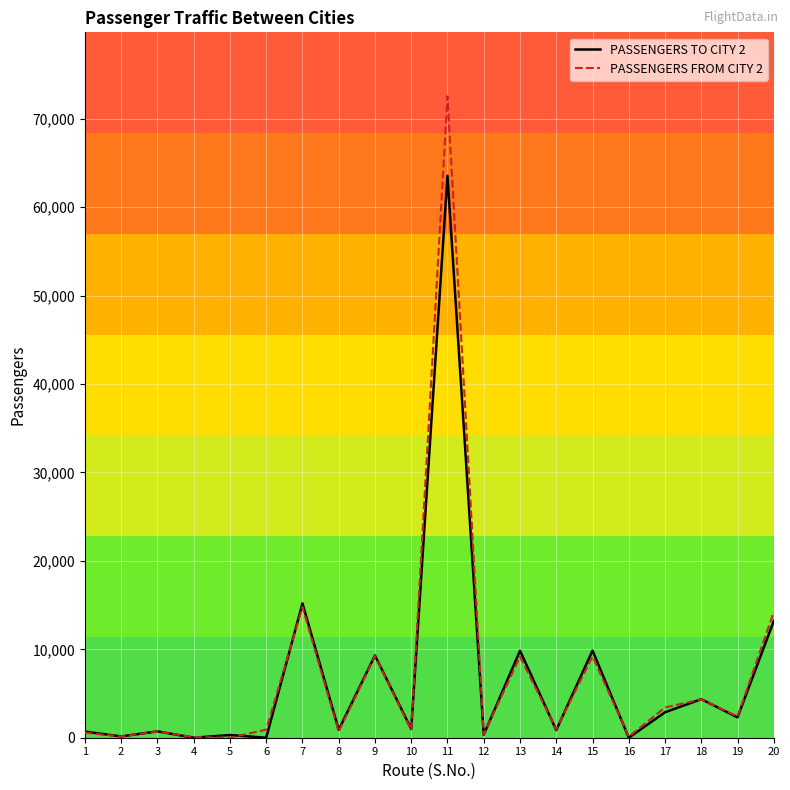

Is the value of PASSENGERS FROM CITY 2 at 20 greater than the value of PASSENGERS TO CITY 2 at 17?

Yes